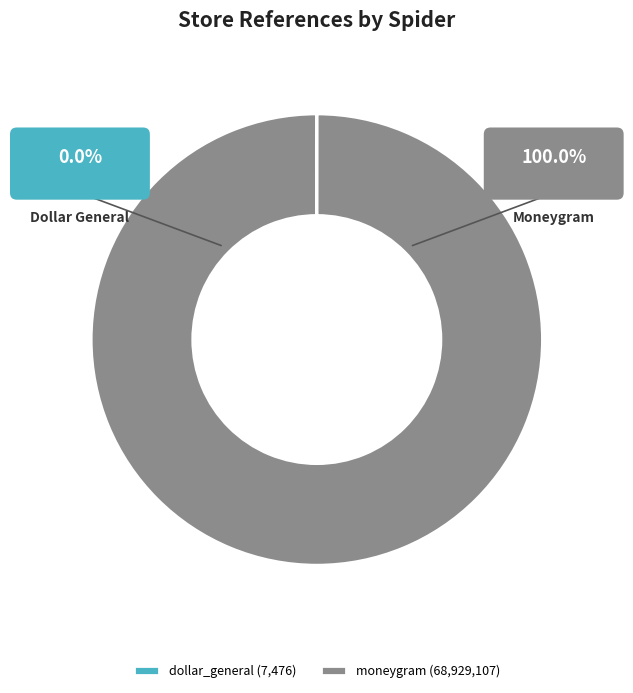

What percentage is NOT represented by dollar_general?

100.0%